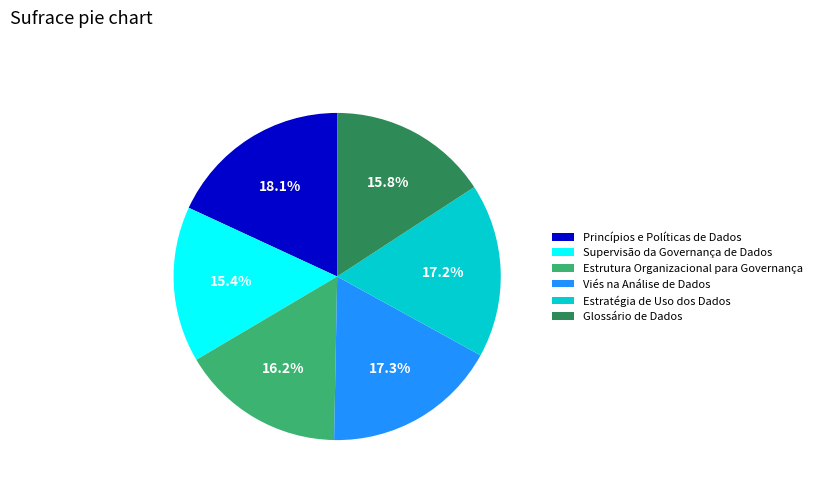

Between Supervisão da Governança de Dados and Viés na Análise de Dados, which is larger?

Viés na Análise de Dados